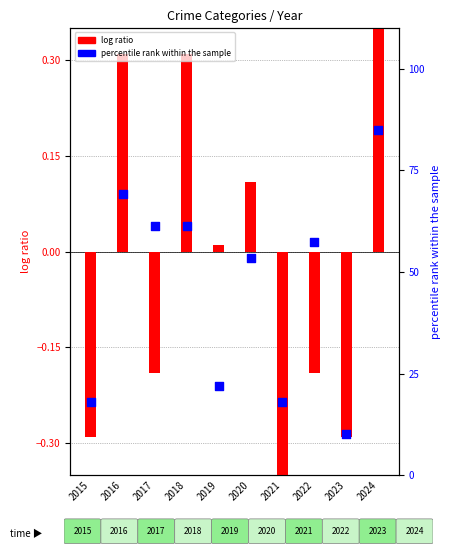

At which category is the sum across all series the highest?

2024